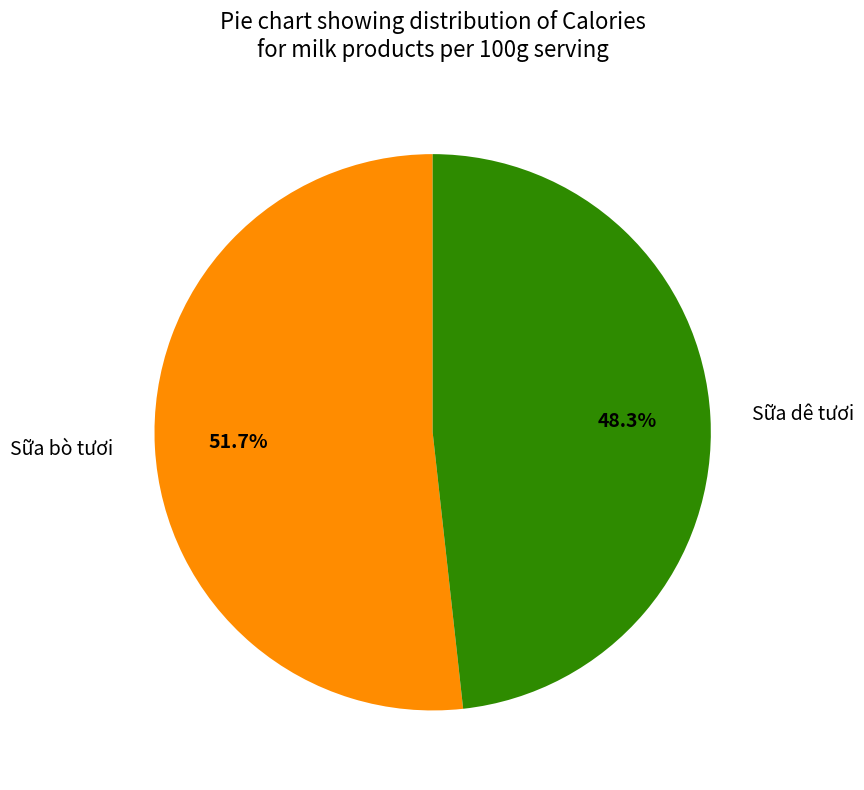

How much of the chart is everything except Sữa dê tươi?

51.7%